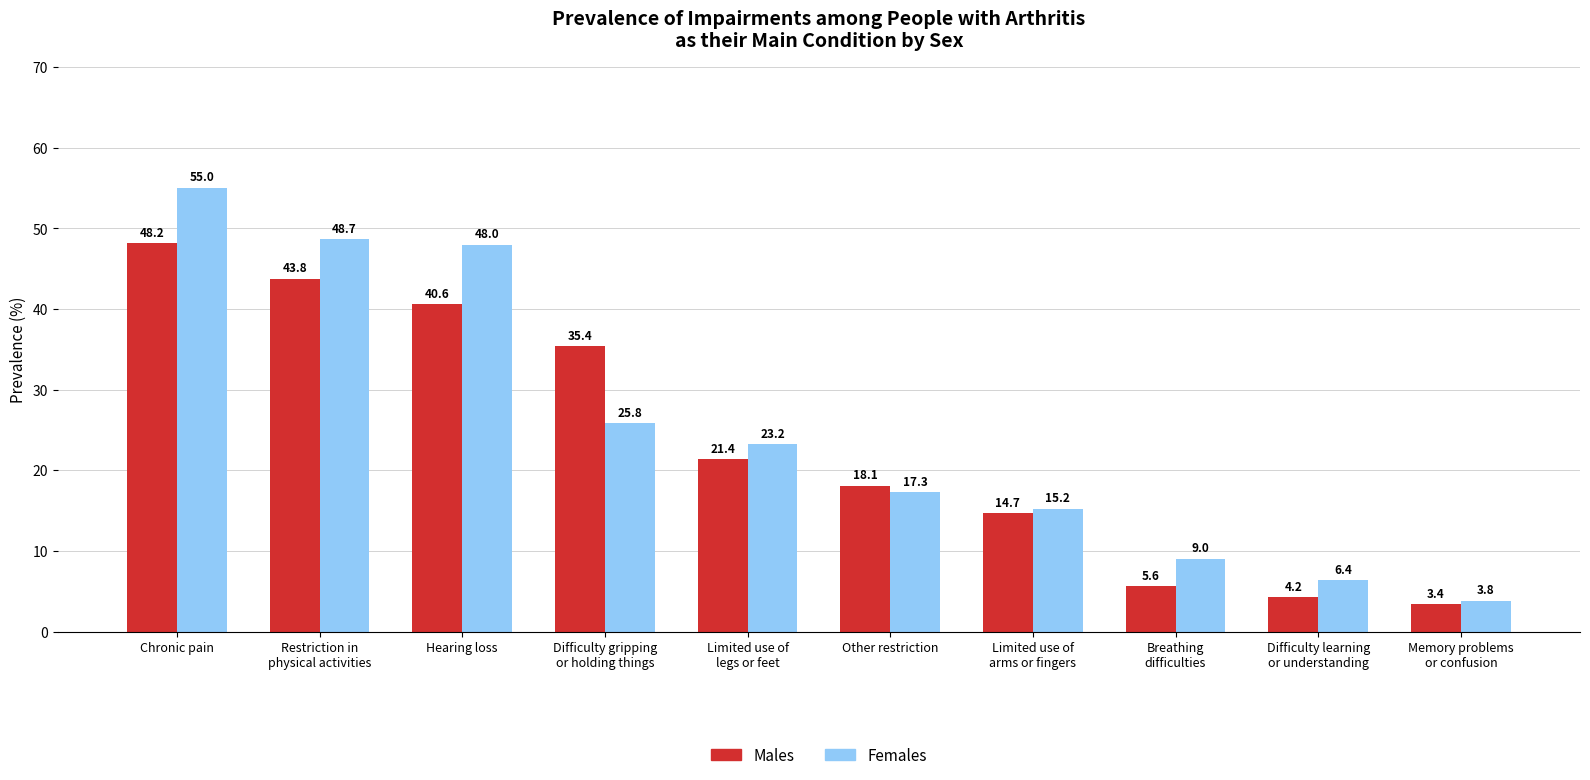

Which category has the highest value in the Males series?

Chronic pain